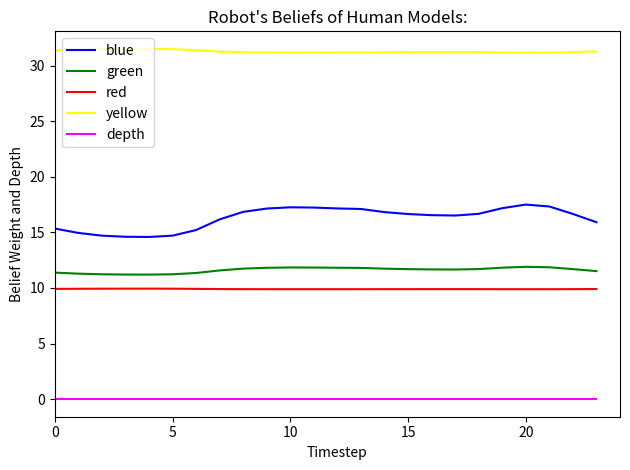

Which series has the widest spread of values?

blue